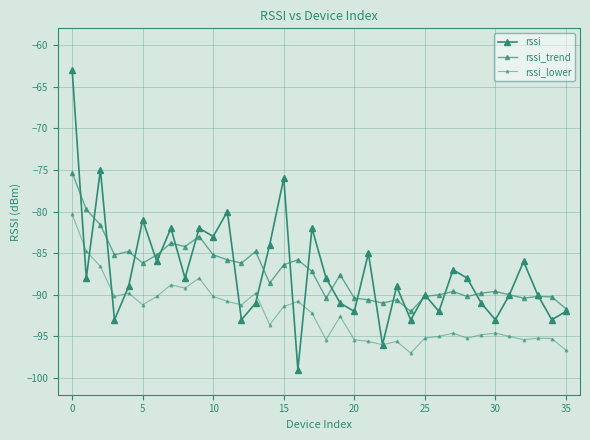

Which series has the largest total across all categories?

rssi